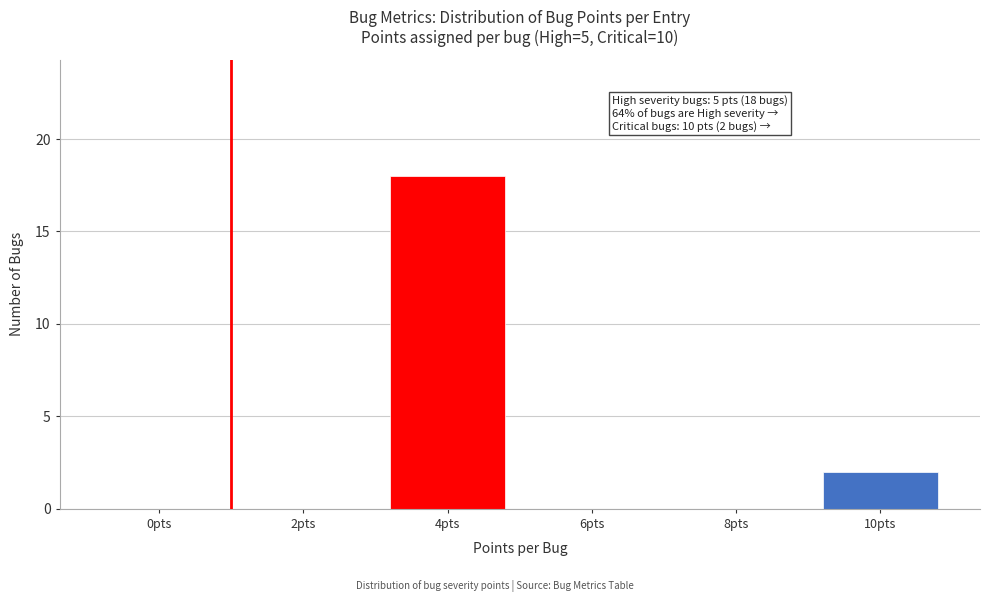

Reading right to left, transcribe all the data shown in this chart.

10pts=2	8pts=0	6pts=0	4pts=18	2pts=0	0pts=0